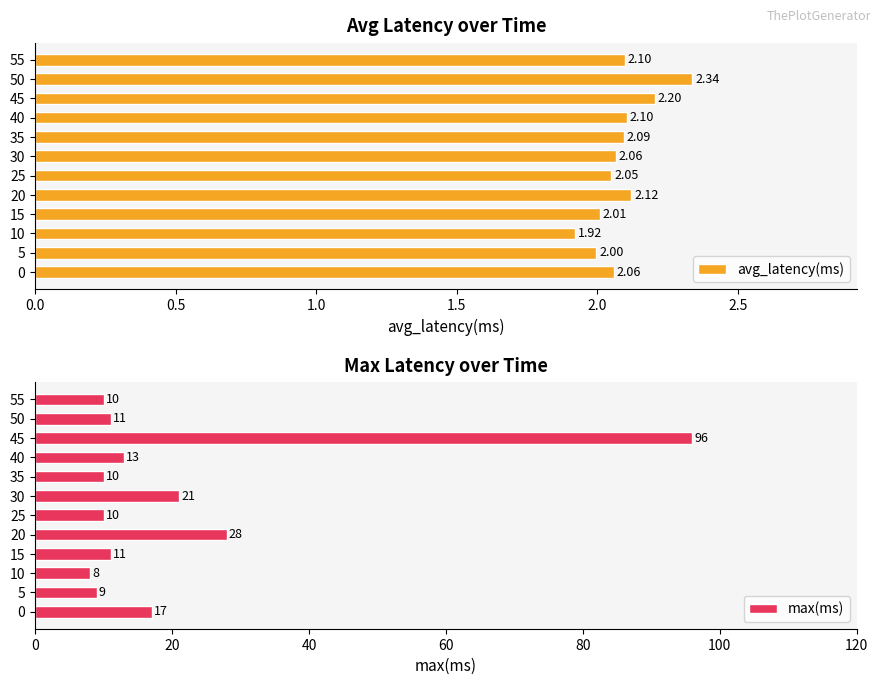

How many groups of bars are there?

12